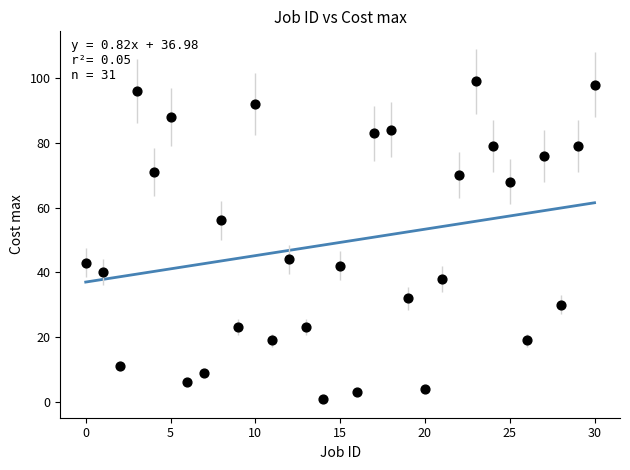

What is the range of Y values (max minus min)?

98